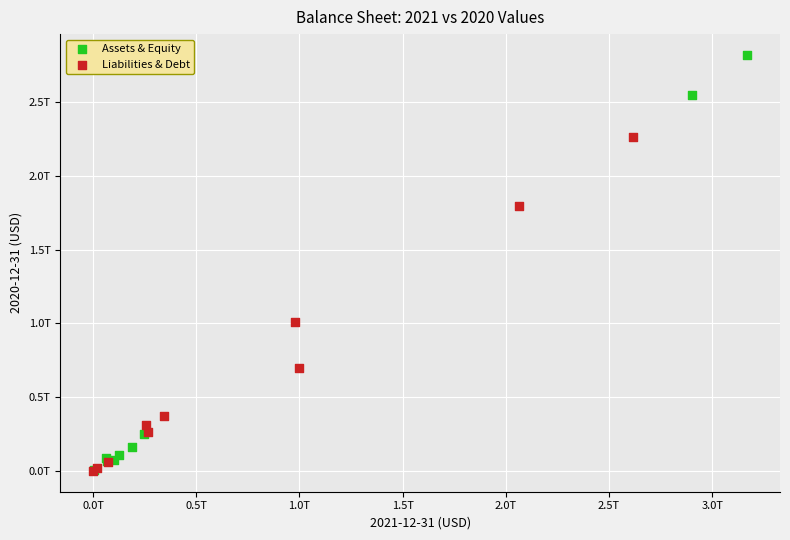

What are all the series names shown in the legend?

Assets & Equity, Liabilities & Debt